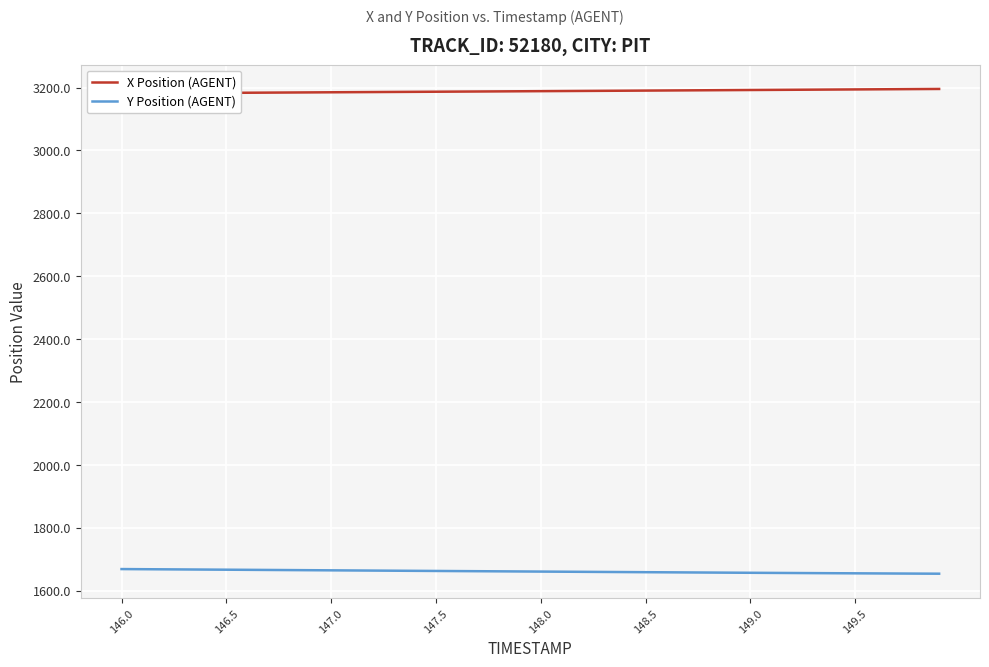

Reading right to left, extract all data points from this chart.

X Position (AGENT): 3195.6	3195.2	3194.9	3194.5	3194.1	3193.8	3193.4	3193.0	3192.7	3192.3	3191.9	3191.5	3191.2	3190.8	3190.4	3190.1	3189.7	3189.3	3189.0	3188.6	3188.3	3187.9	3187.5	3187.2	3186.8	3186.5	3186.1	3185.8	3185.4	3185.0	3184.7	3184.3	3184.0	3183.6	3183.2	3182.9	3182.5	3182.1	3181.8	3181.4
Y Position (AGENT): 1653.7	1654.0	1654.3	1654.6	1654.9	1655.2	1655.6	1655.9	1656.3	1656.6	1657.0	1657.4	1657.8	1658.1	1658.5	1658.9	1659.3	1659.7	1660.1	1660.5	1660.9	1661.2	1661.7	1662.0	1662.4	1662.8	1663.2	1663.6	1664.0	1664.4	1664.8	1665.2	1665.6	1666.0	1666.4	1666.8	1667.2	1667.6	1668.0	1668.5